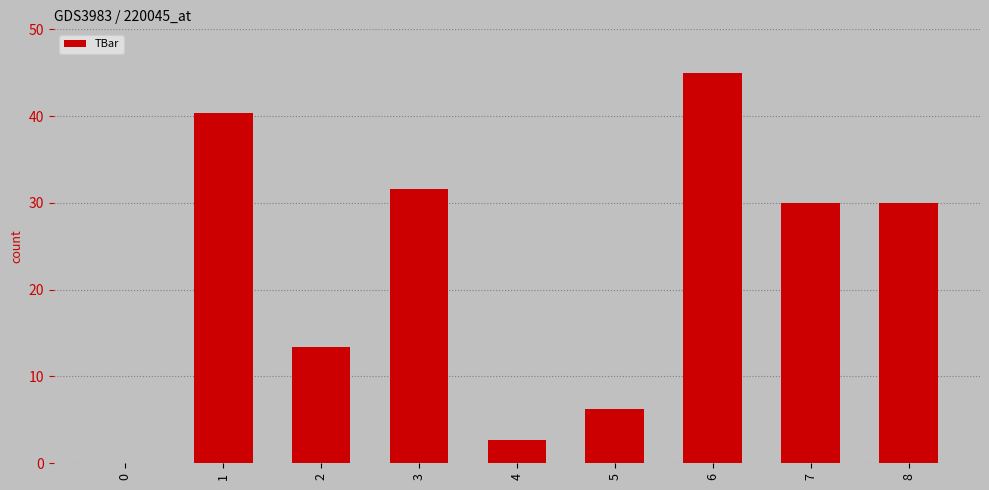

Approximately how many times larger is the value at 6 compared to 2?

3.4